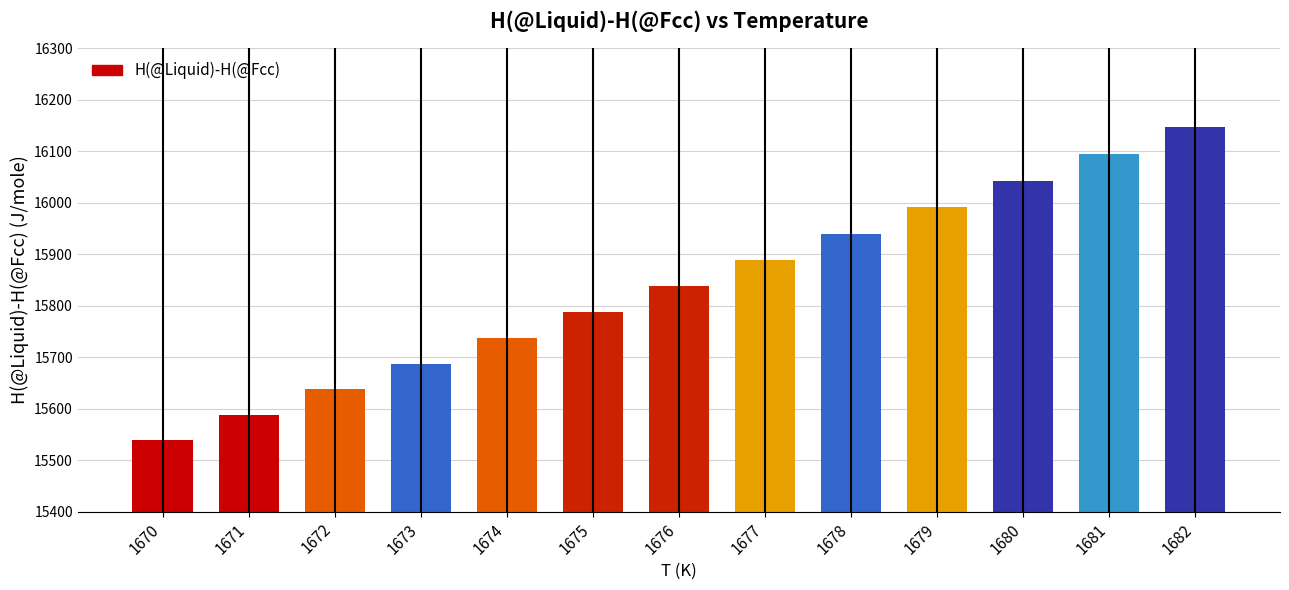

How many series are shown in this chart?

1